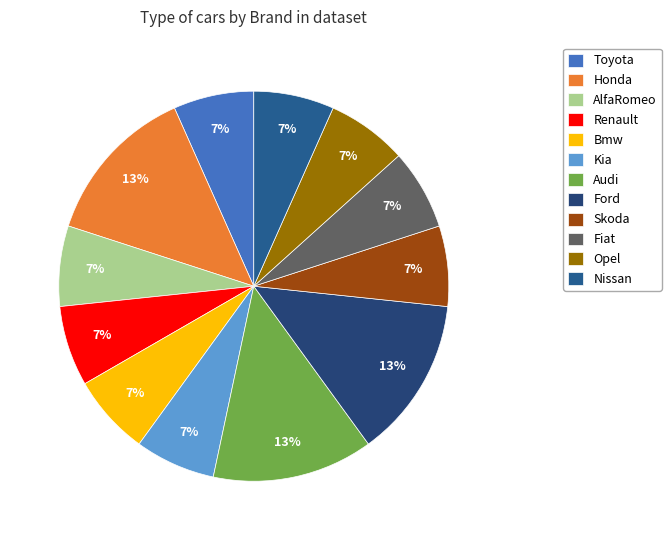

How many segments does this pie chart have?

12